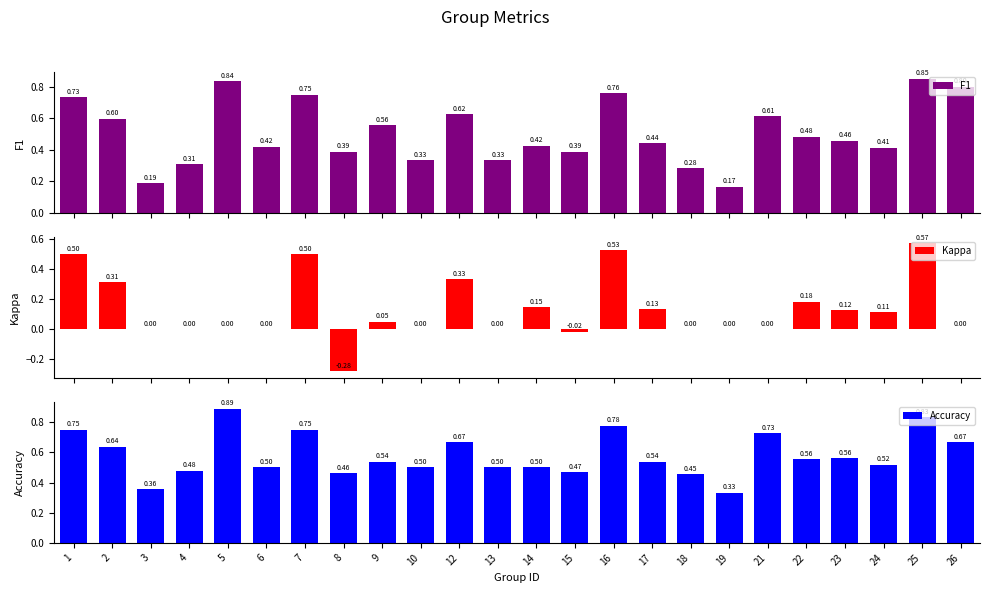

Which has a higher value, 21 or 6?

21